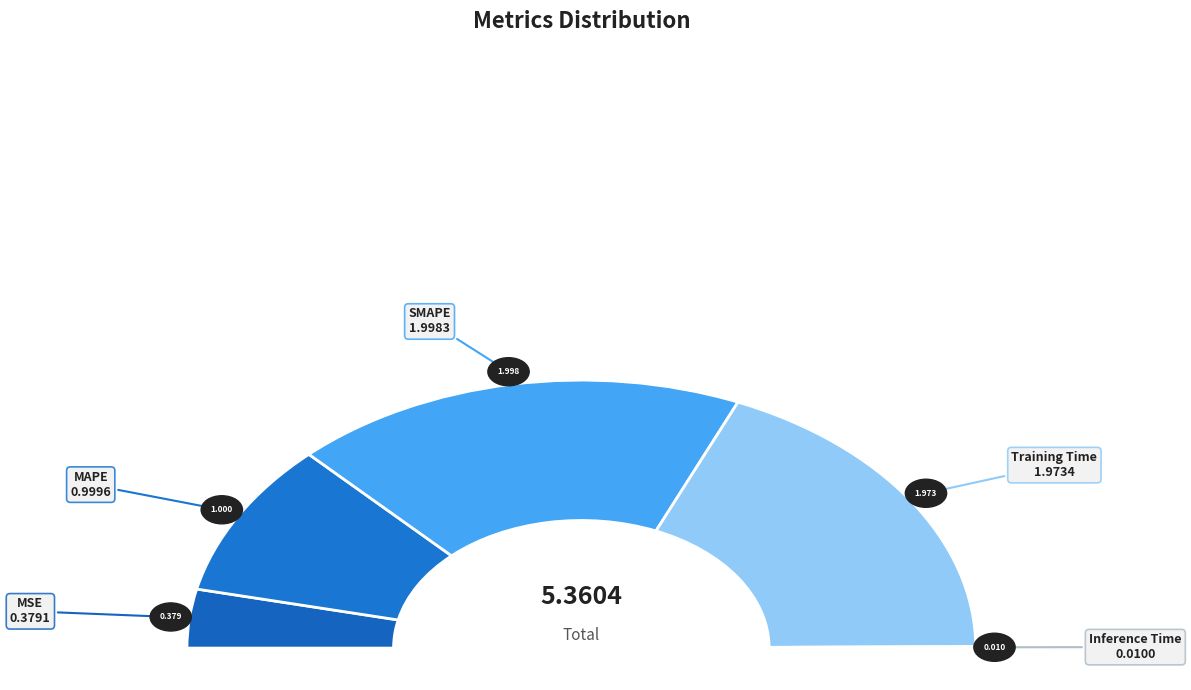

To the nearest percent, what percentage of the pie is MAPE?

19%